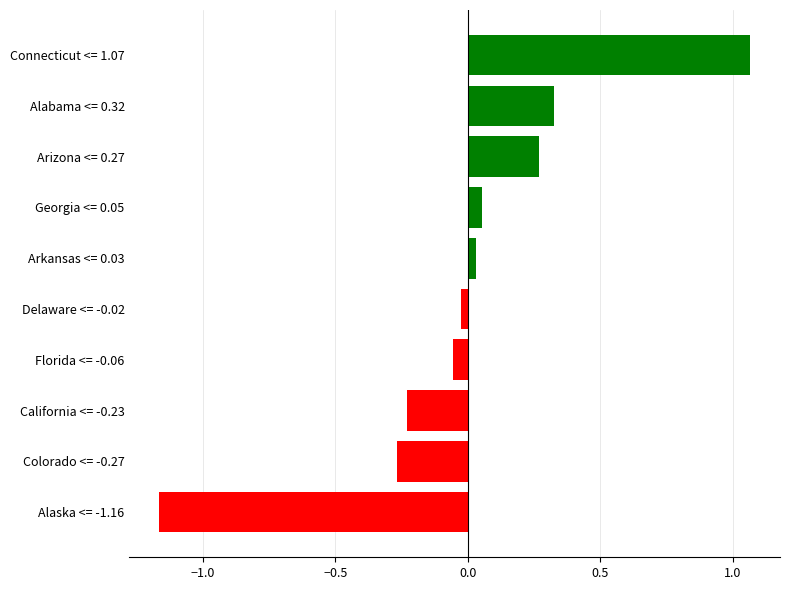

Is it true that the value at Alabama <= 0.32 is 0.3?

True